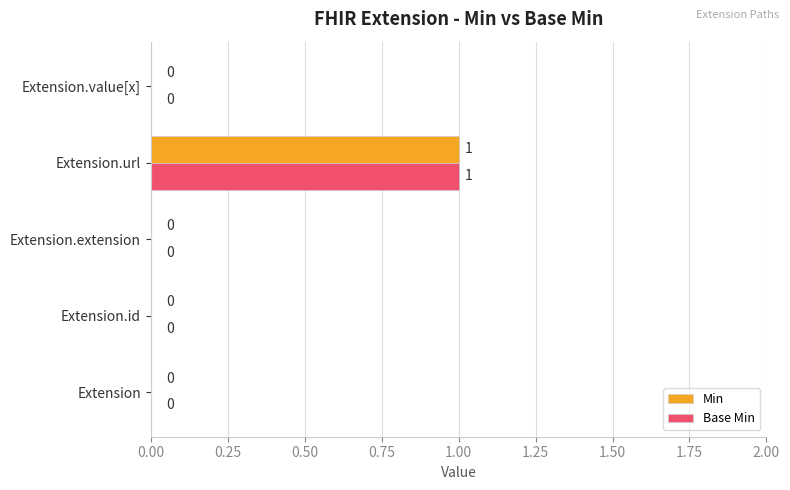

What is the greatest value displayed?

1